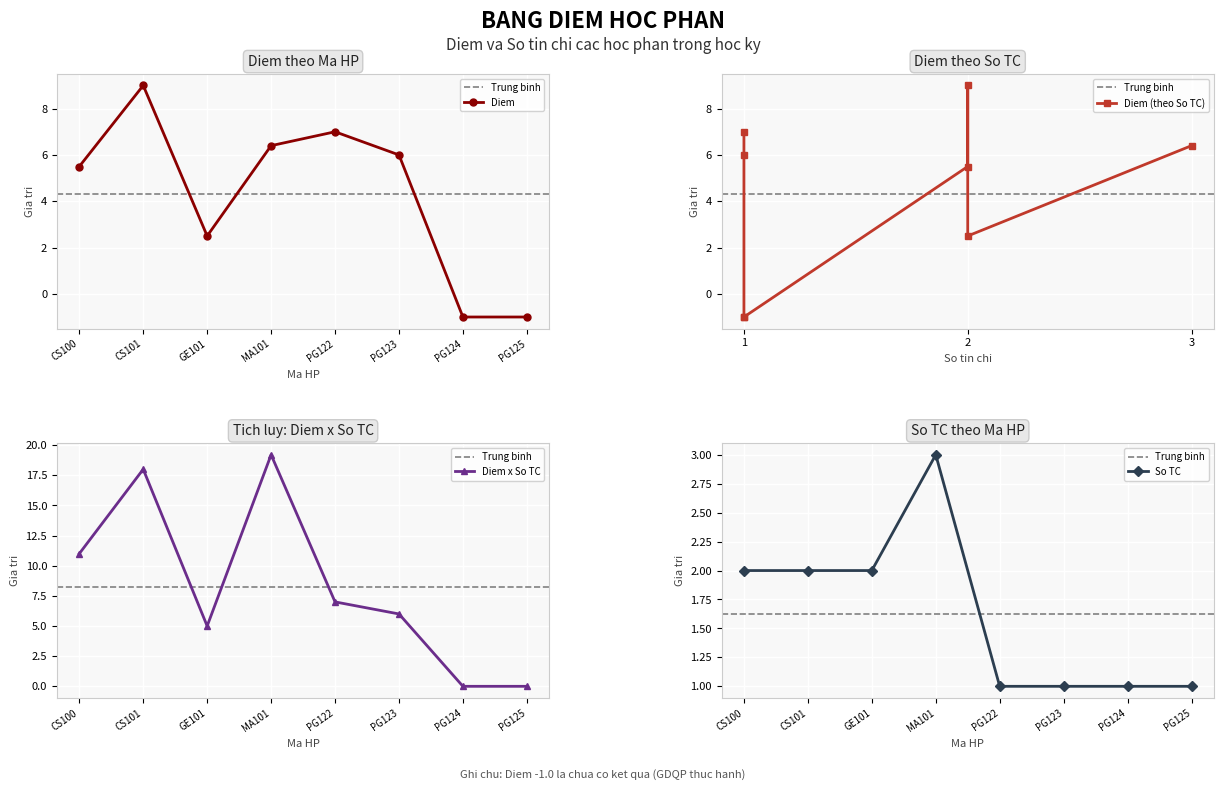

What is the average value?

4.3